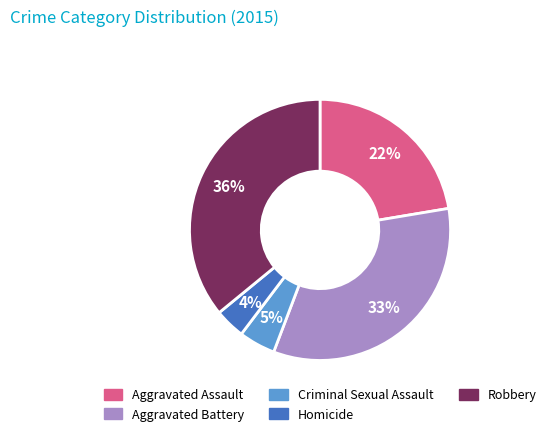

What is the largest slice in the pie chart?

Robbery